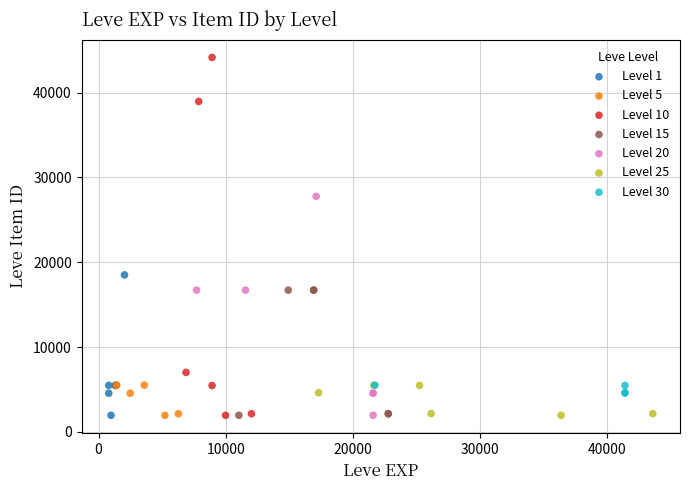

Which series contains the highest Y value?

Level 10